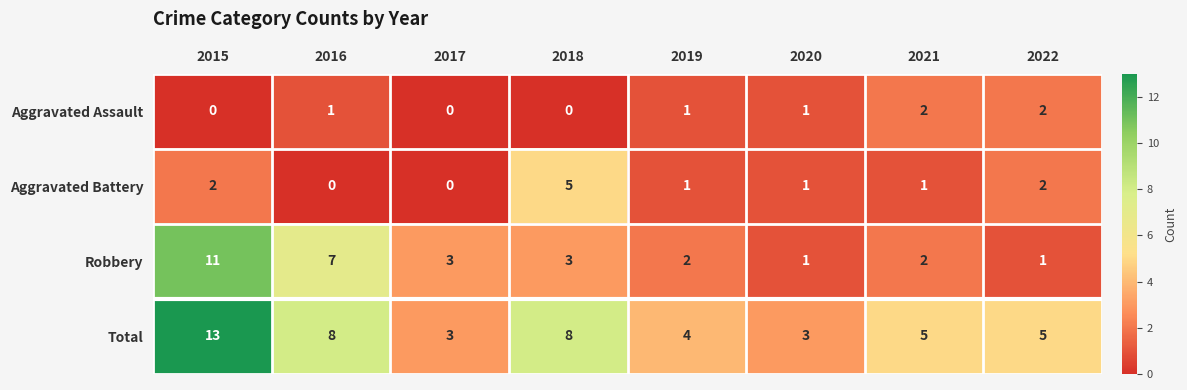

The Aggravated Battery series shows 1 at 2021. True or false?

True